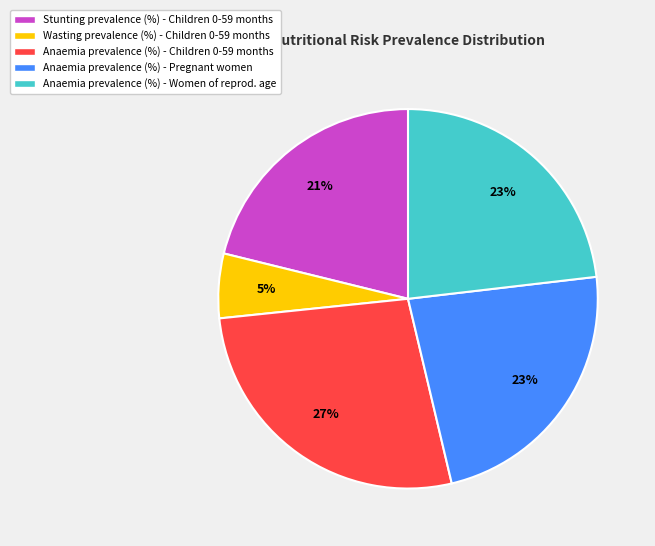

True or false: Anaemia prevalence (%) - Women of reprod. age accounts for 23% of the total.

True